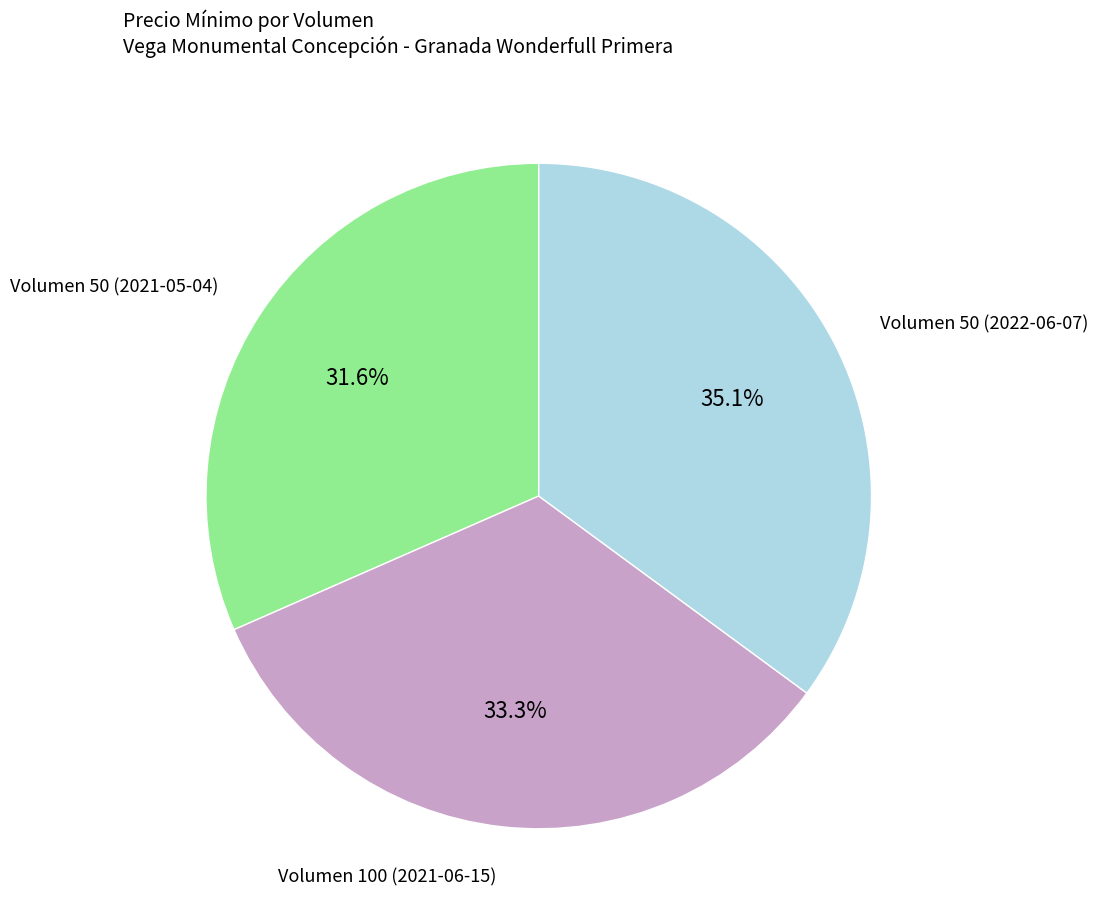

How many slices are in this pie chart?

3